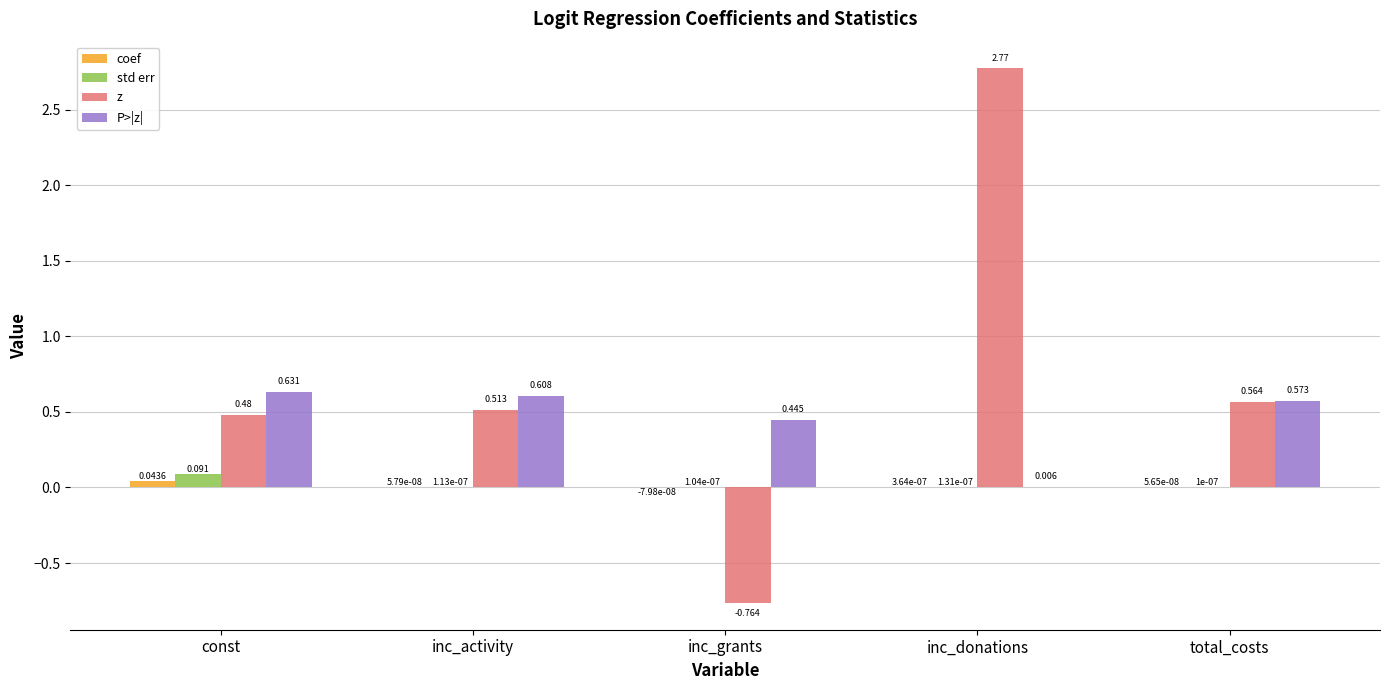

What is the sum of all P>|z| values?

2.3